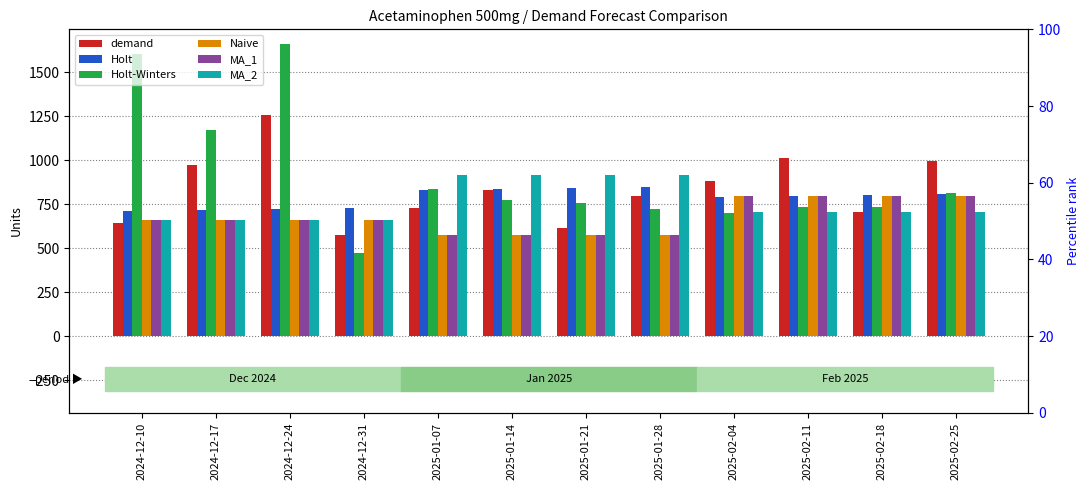

What is the difference between the maximum and minimum values in the MA_1 series?

222.0